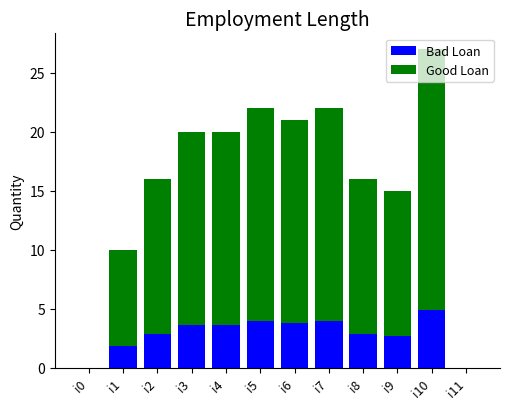

What is the sum of all Bad Loan values?

34.0